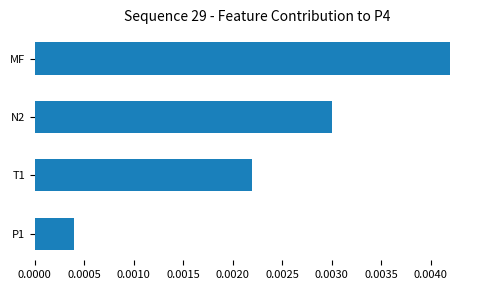

Rank the categories by value from lowest to highest.

P1, T1, N2, MF